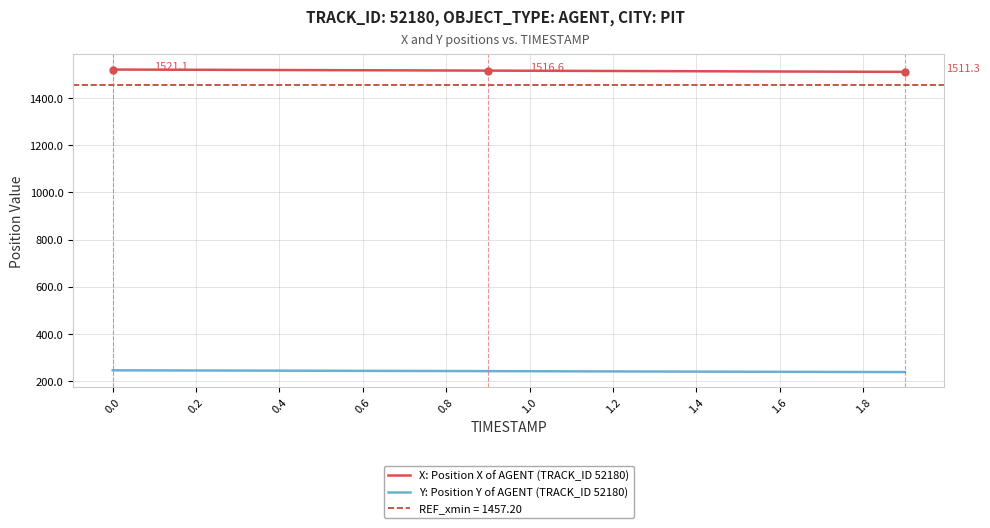

Reading left to right, list all the values displayed in this chart.

X: Position X of AGENT (TRACK_ID 52180): 1521.1	1520.6	1520.1	1519.6	1519.1	1518.6	1518.1	1517.6	1517.1	1516.6	1516.1	1515.5	1515.0	1514.5	1513.9	1513.4	1512.9	1512.3	1511.8	1511.3
Y: Position Y of AGENT (TRACK_ID 52180): 246.3	245.9	245.6	245.2	244.8	244.4	244.0	243.6	243.2	242.8	242.4	242.0	241.6	241.2	240.8	240.4	240.0	239.6	239.2	238.8